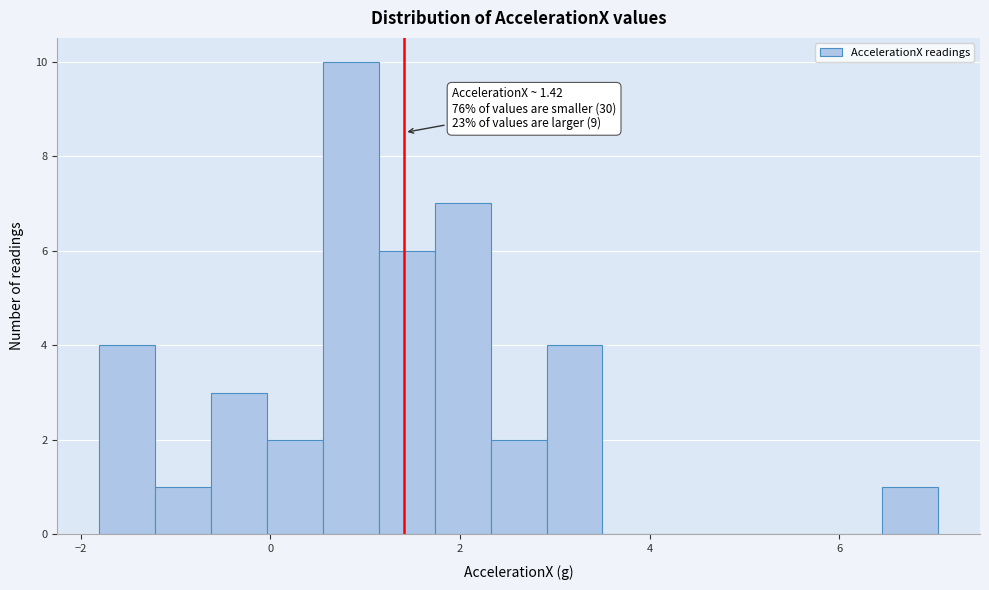

Read against the x-axis, roughly where is the centre of the tallest bar?

0.8